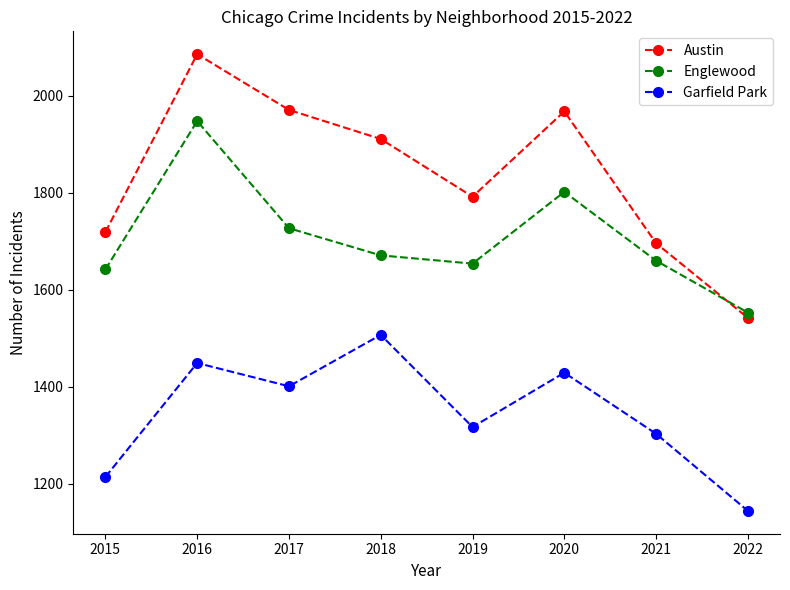

True or false: Austin has a value of 1911 at 2018.

True